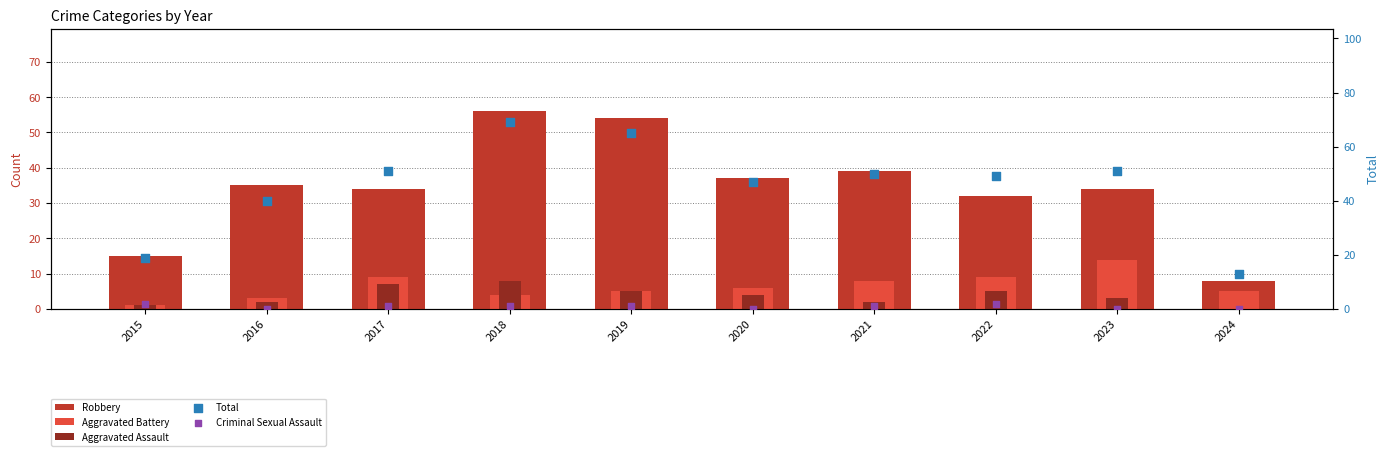

Which series reaches the maximum Y coordinate?

Total